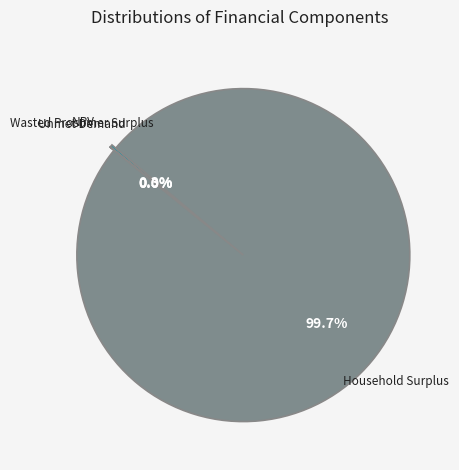

Does any single category account for the majority?

Yes